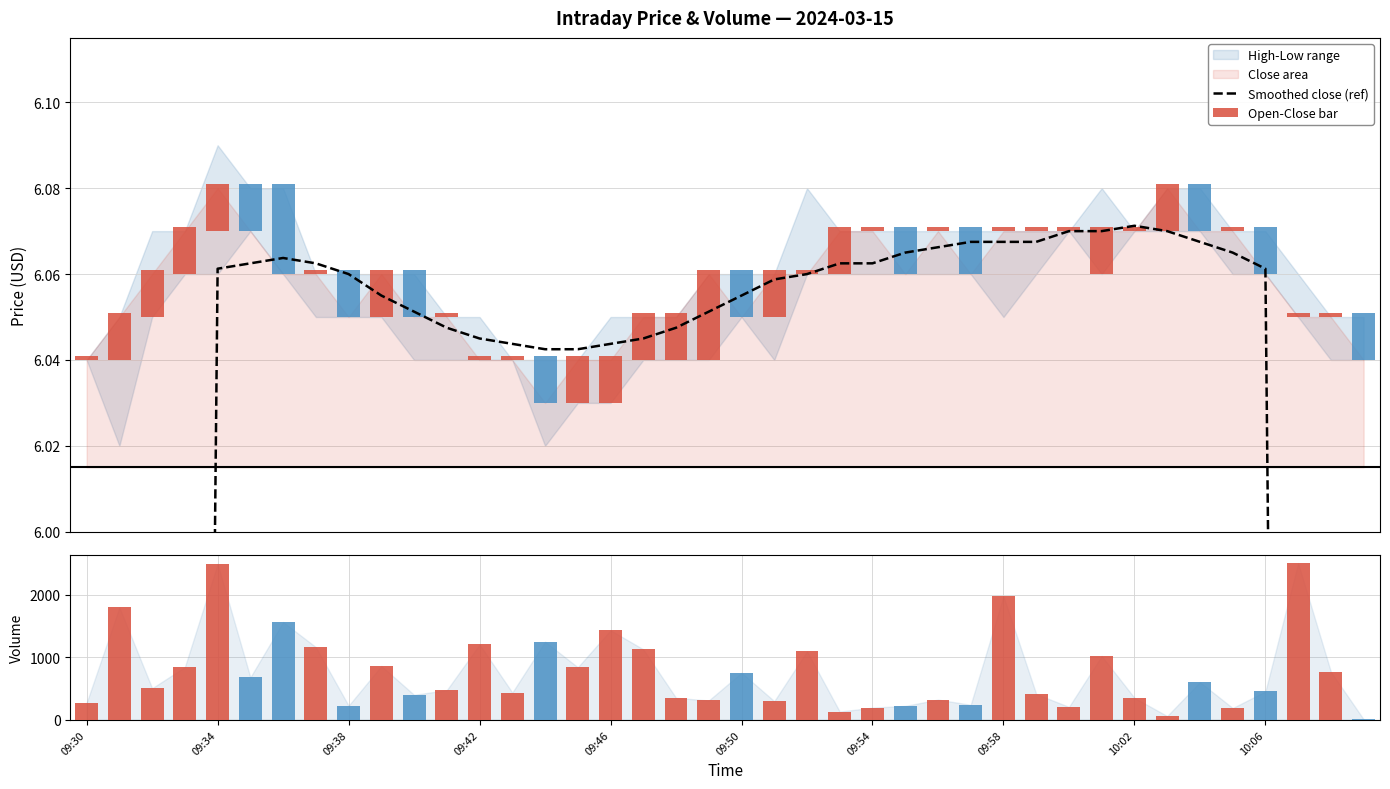

Reading left to right, extract all data points from this chart.

Smoothed close (ref): 3.0	3.8	4.5	5.3	6.1	6.1	6.1	6.1	6.1	6.1	6.1	6.0	6.0	6.0	6.0	6.0	6.0	6.0	6.0	6.1	6.1	6.1	6.1	6.1	6.1	6.1	6.1	6.1	6.1	6.1	6.1	6.1	6.1	6.1	6.1	6.1	6.1	5.3	4.5	3.8
Open-Close bar: 0.0	0.0	0.0	0.0	0.0	0.0	0.0	0.0	0.0	0.0	0.0	0.0	0.0	0.0	0.0	0.0	0.0	0.0	0.0	0.0	0.0	0.0	0.0	0.0	0.0	0.0	0.0	0.0	0.0	0.0	0.0	0.0	0.0	0.0	0.0	0.0	0.0	0.0	0.0	0.0
Volume: 274.0	1799.0	506.0	845.0	2496.0	680.0	1565.0	1163.0	227.0	862.0	400.0	476.0	1206.0	437.0	1250.0	841.0	1433.0	1128.0	352.0	310.0	754.0	299.0	1097.0	132.0	195.0	223.0	324.0	241.0	1979.0	414.0	207.0	1022.0	352.0	61.0	604.0	189.0	455.0	2507.0	768.0	9.0